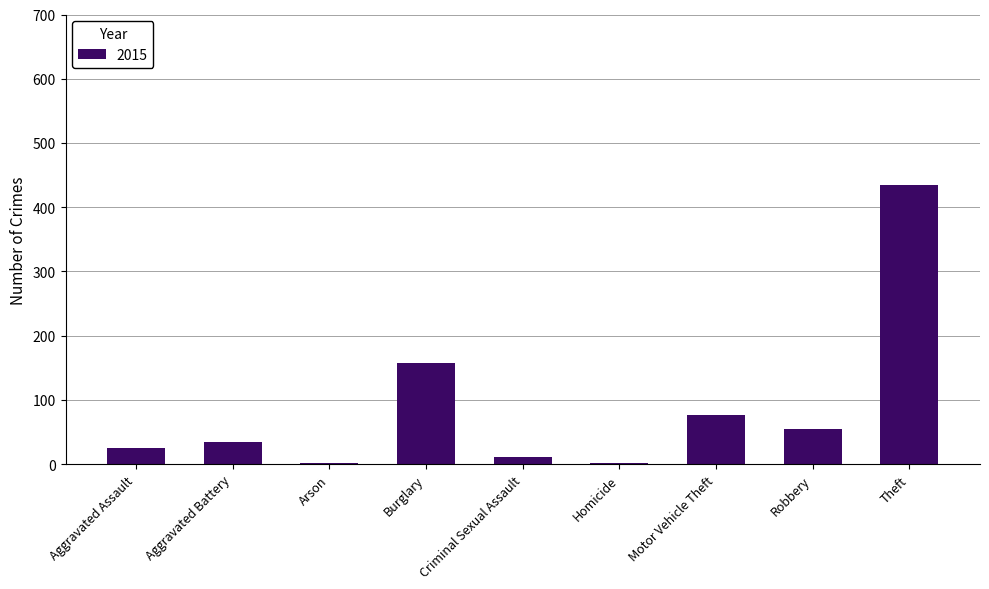

What is the approximate value at Aggravated Assault?

25